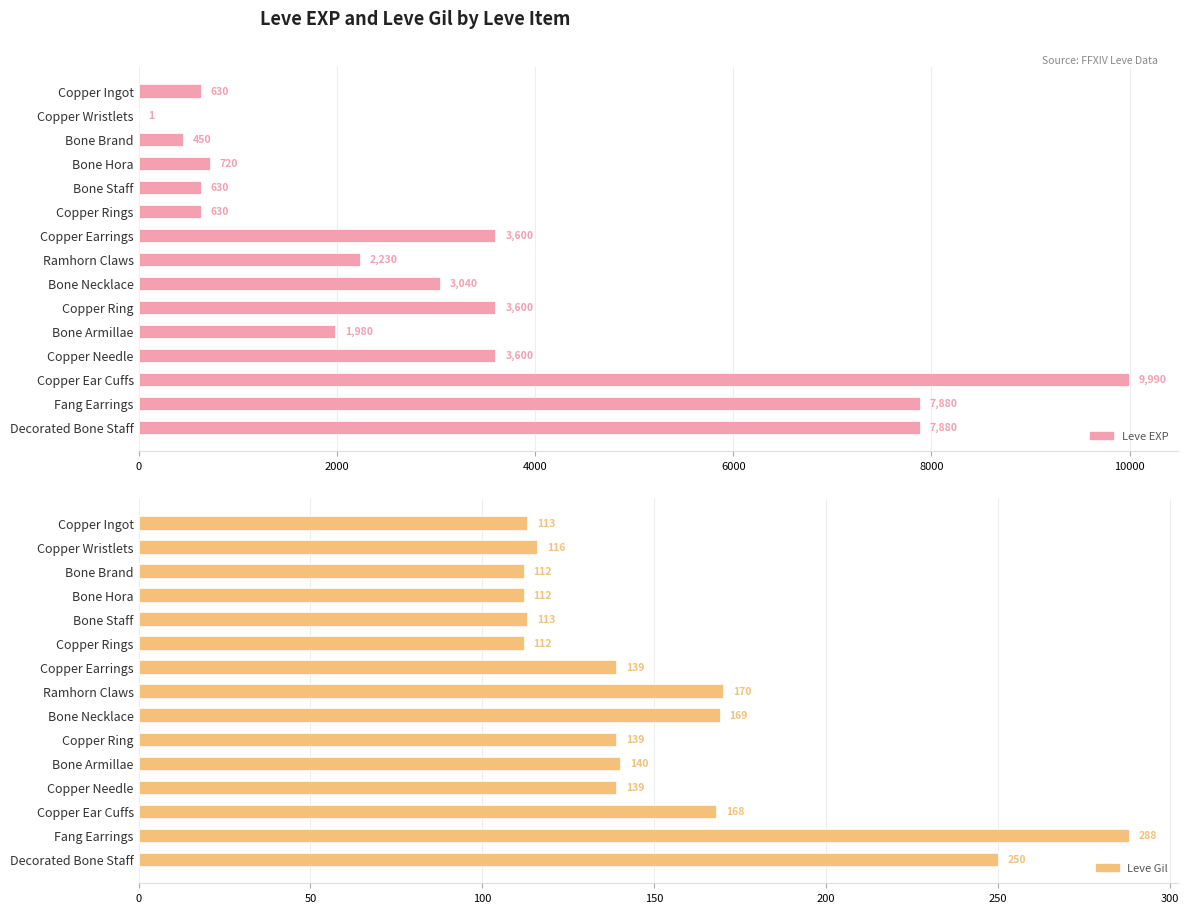

What is the value of the Leve Gil bar at the 10th from the left?

139